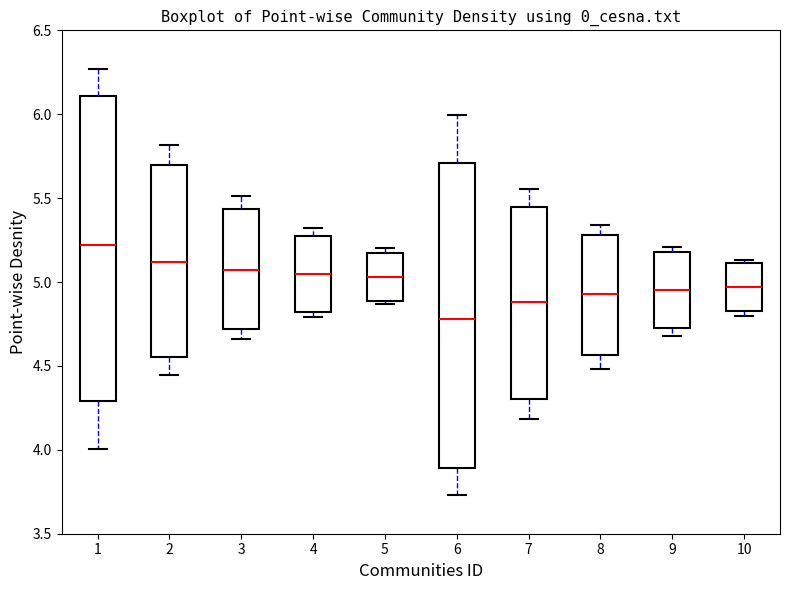

Reading left to right, transcribe this box plot: for each box, give where its median line is, the range the box spans, and where its two whiskers end, as read against the y-axis. The values are not printed on the chart, so give them approximately, as read against the axis.

1: median 5.20, box 4.30 to 6.10, whiskers 4.00 to 6.25
2: median 5.10, box 4.55 to 5.70, whiskers 4.45 to 5.80
3: median 5.05, box 4.70 to 5.45, whiskers 4.65 to 5.50
4: median 5.05, box 4.80 to 5.25, whiskers 4.80 (just below the box's lower edge) to 5.30
5: median 5.05, box 4.90 to 5.15, whiskers 4.85 to 5.20
6: median 4.80, box 3.90 to 5.70, whiskers 3.75 to 6.00
7: median 4.90, box 4.30 to 5.45, whiskers 4.20 to 5.55
8: median 4.95, box 4.55 to 5.30, whiskers 4.50 to 5.35
9: median 4.95, box 4.75 to 5.20, whiskers 4.70 to 5.20 (just above the box's upper edge)
10: median 4.95, box 4.85 to 5.10, whiskers 4.80 to 5.15